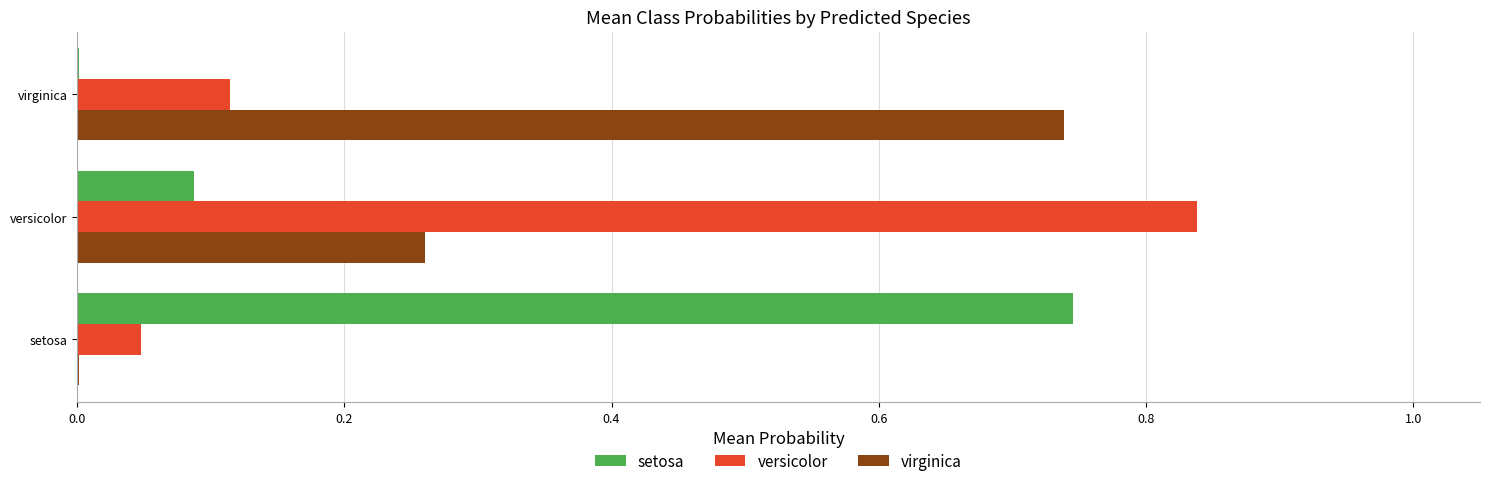

What is the total value across all series at versicolor?

1.2